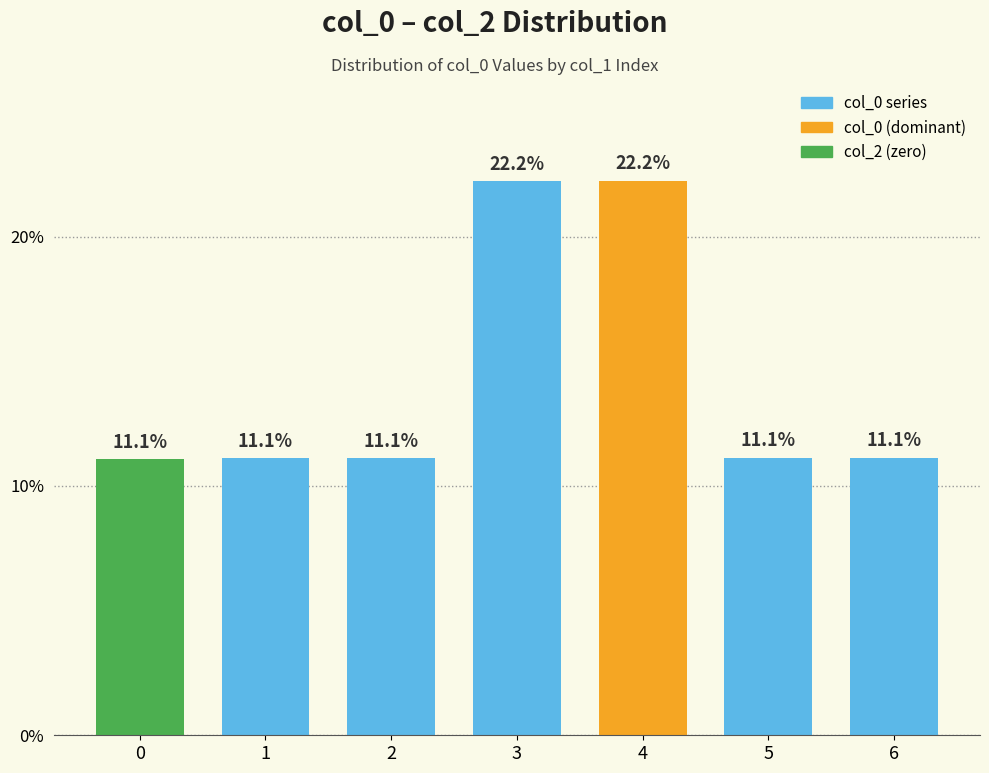

What is the value of the 5th bar from the left?

22.2